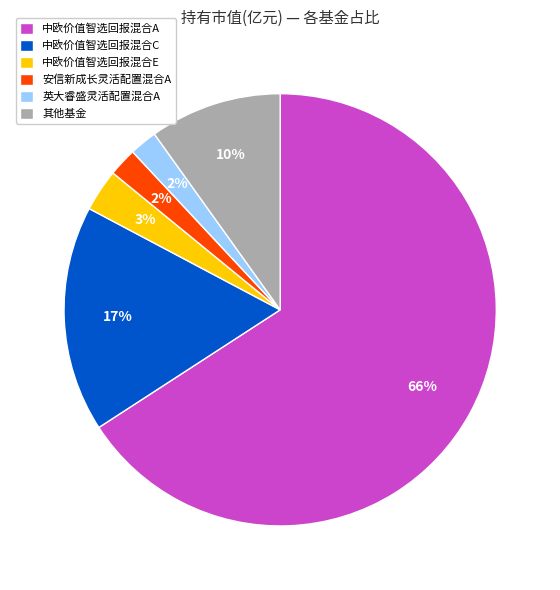

Which category has the biggest portion of the pie?

中欧价值智选回报混合A